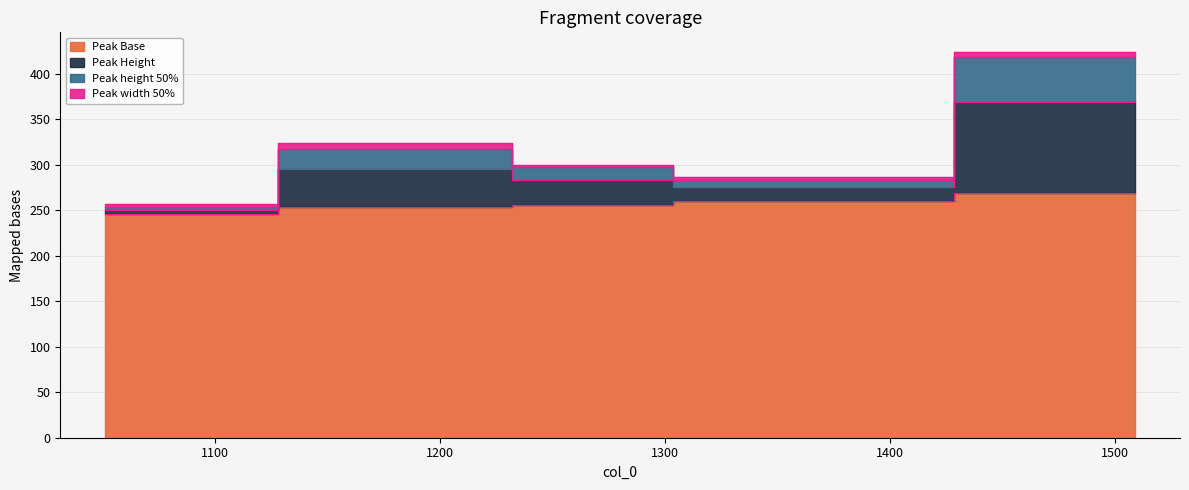

What is the difference between the maximum and second lowest values in the Peak height 50% series?

135.2